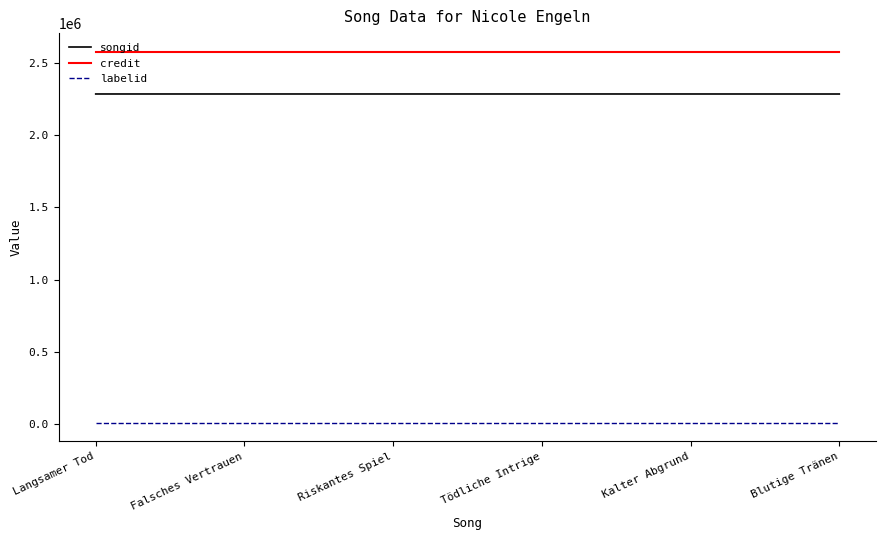

What is the total value across all series at Riskantes Spiel?

4872868